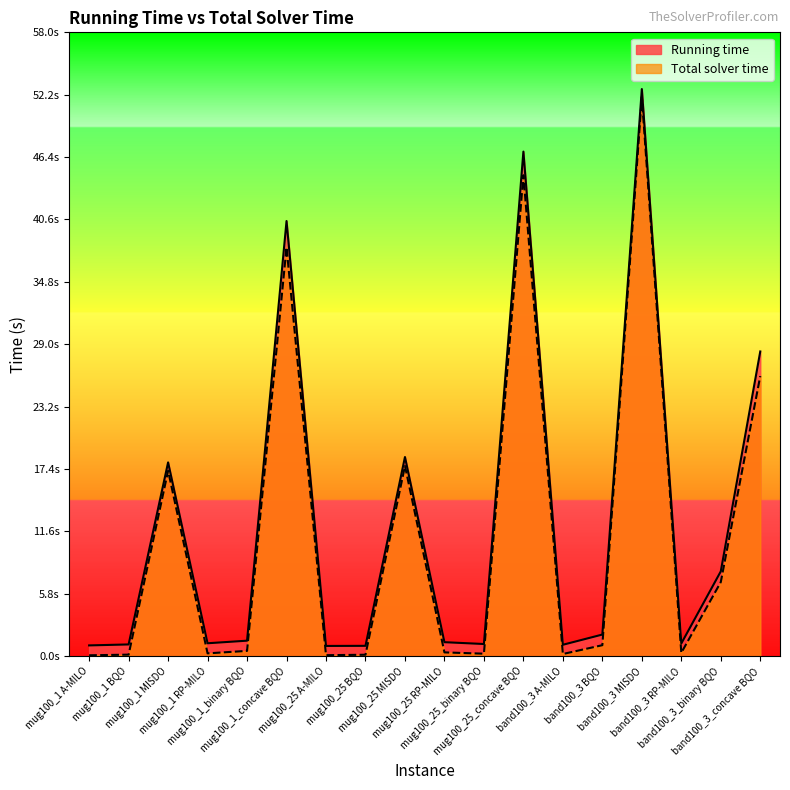

Rank the series at mug100_1_concave BQO from highest to lowest value.

Running time, Total solver time